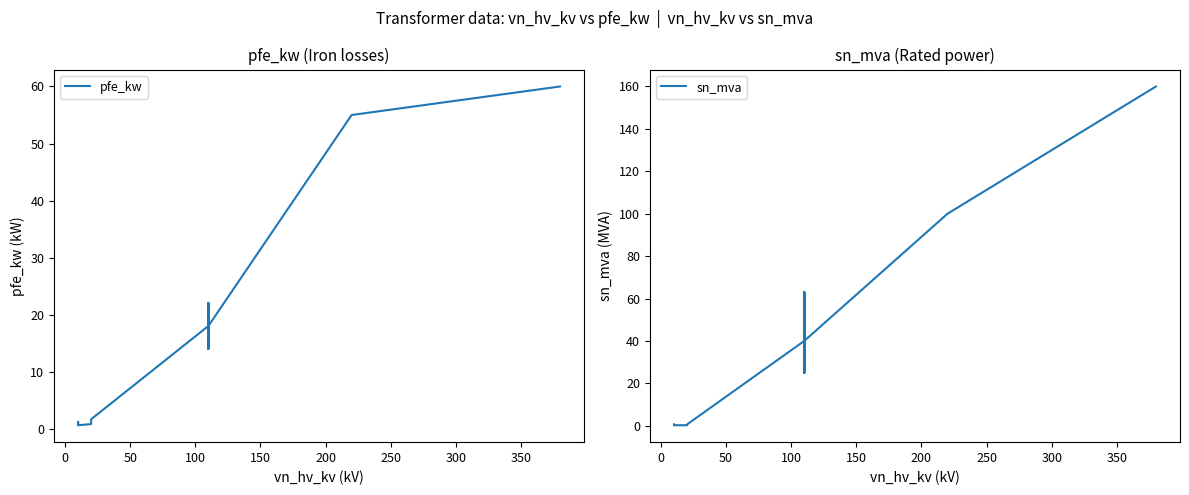

True or false: sn_mva has more than 1 interior local peaks.

True